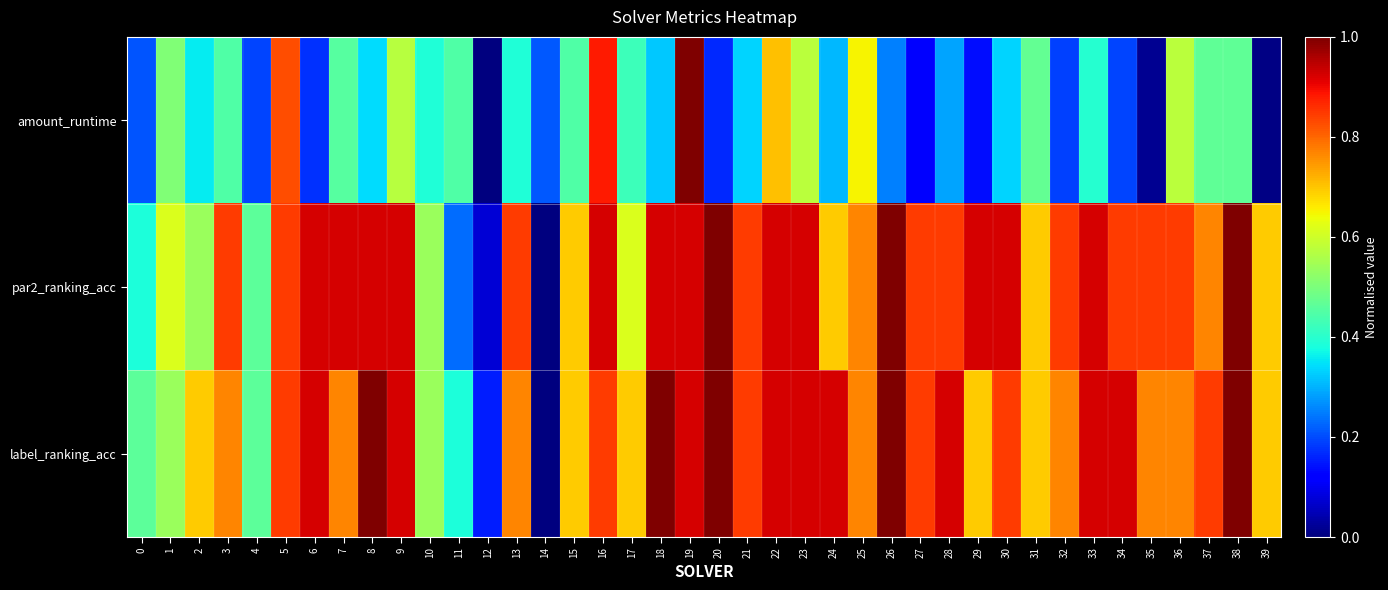

Which series changed the most between 12 and 27?

par2_ranking_acc